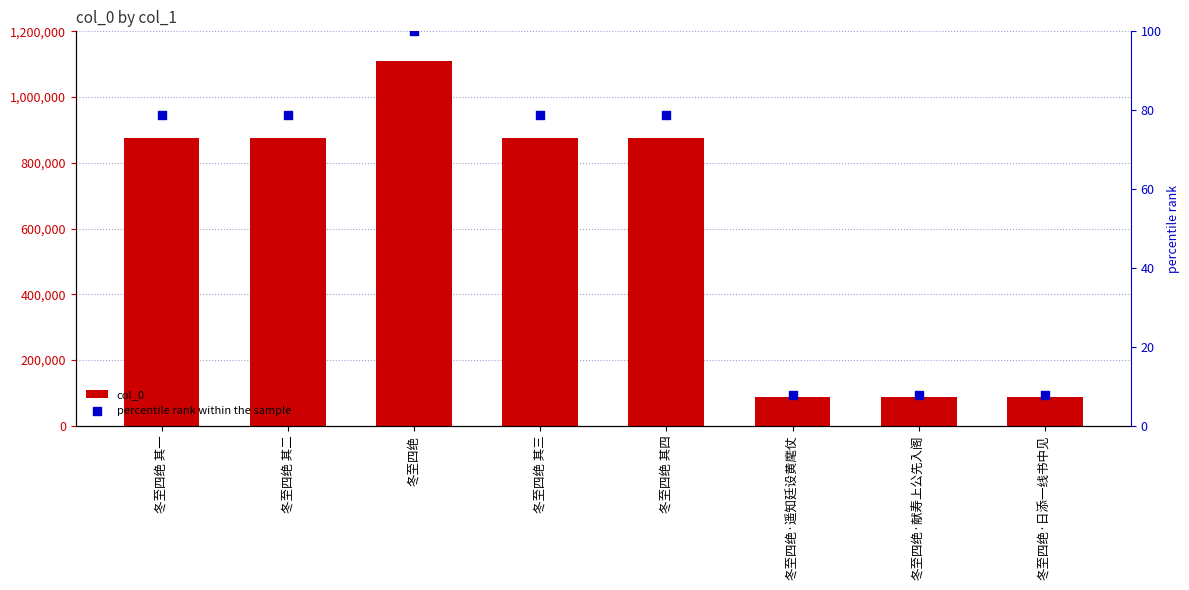

Which series has the largest total across all categories?

col_0